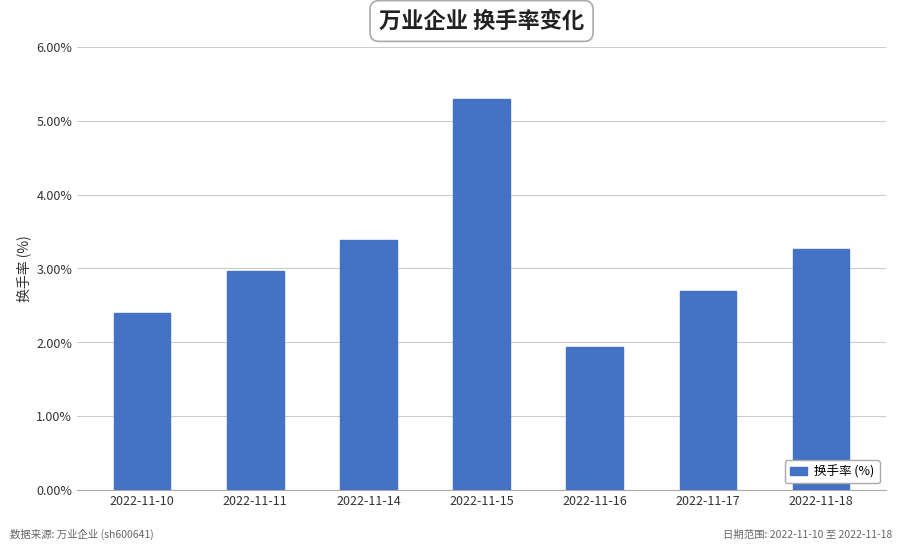

What is the change in value from 2022-11-17 to 2022-11-18?

+0.6